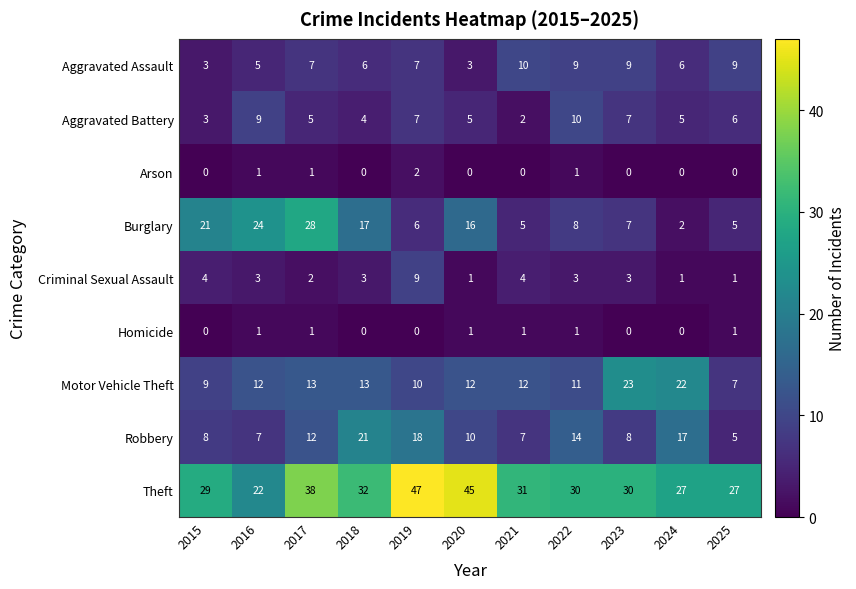

Where is Aggravated Battery nearest to the value 6?

2025